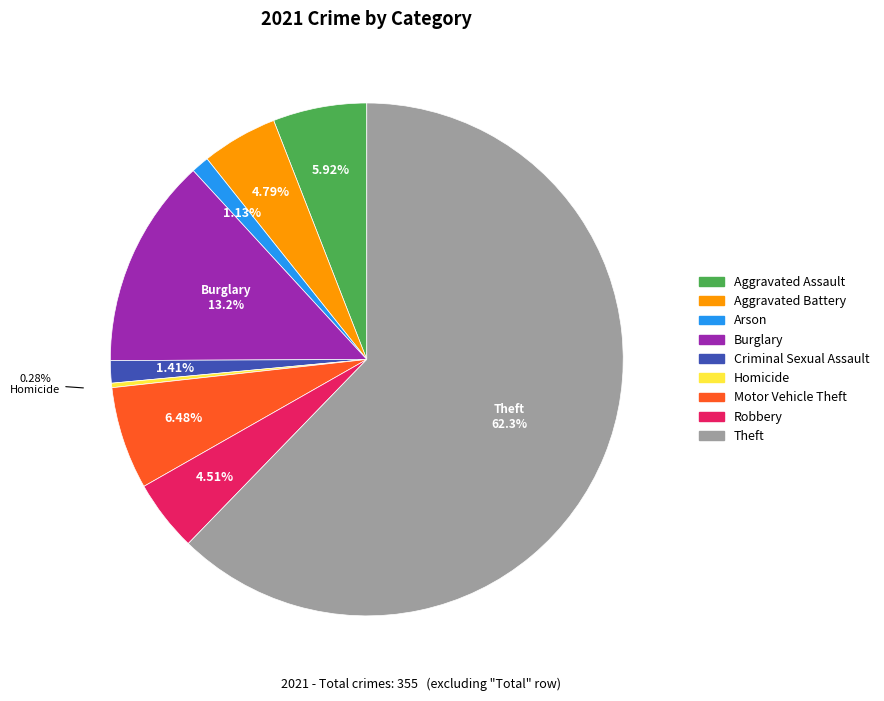

How many slices are in this pie chart?

9